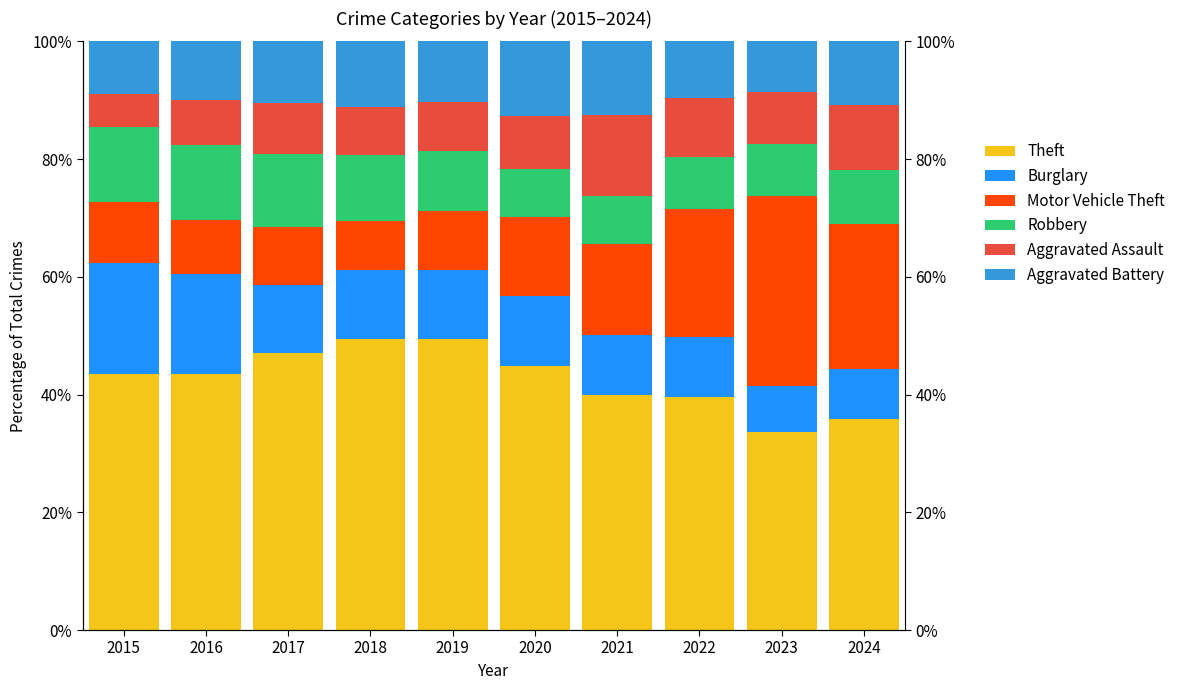

What is the average value of the Burglary series?

12.0